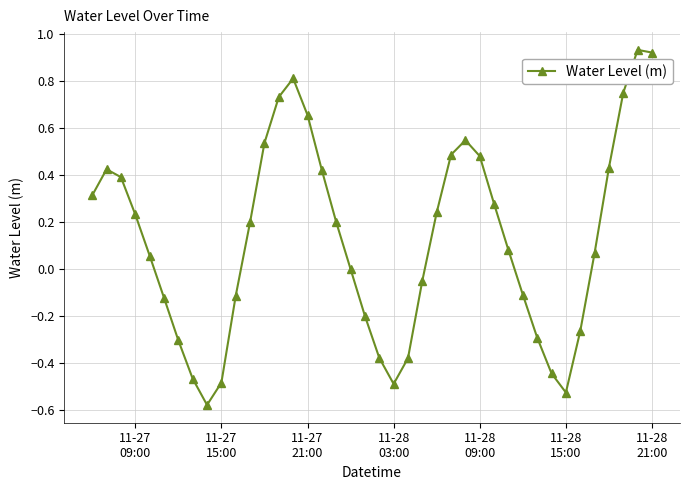

What is the difference between the maximum and minimum values?

1.5